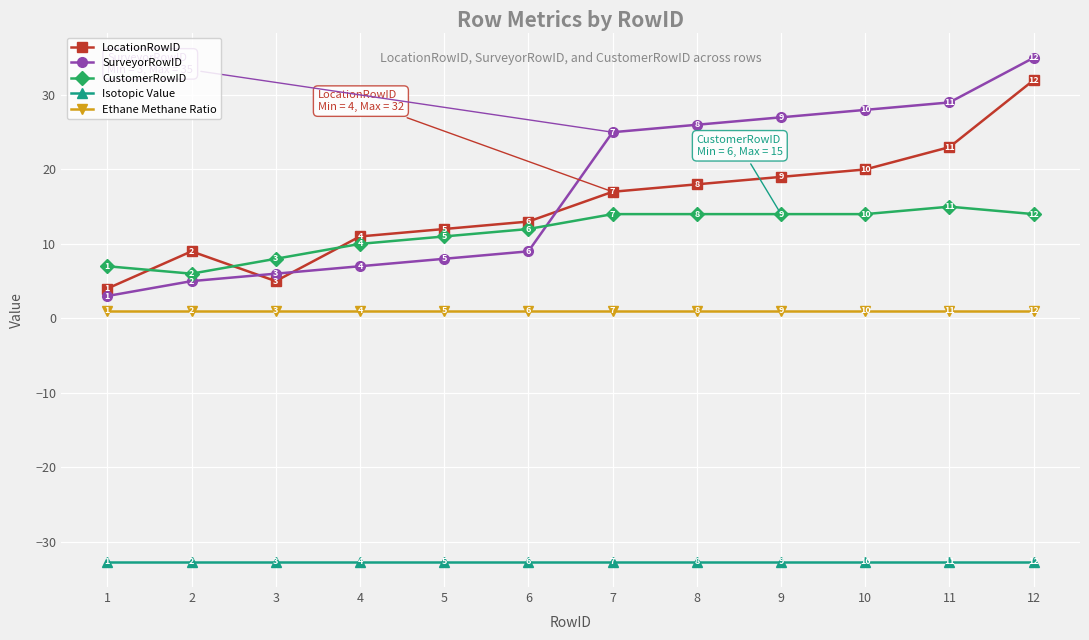

List the series in order of their peak value, lowest first.

Isotopic Value, Ethane Methane Ratio, CustomerRowID, LocationRowID, SurveyorRowID